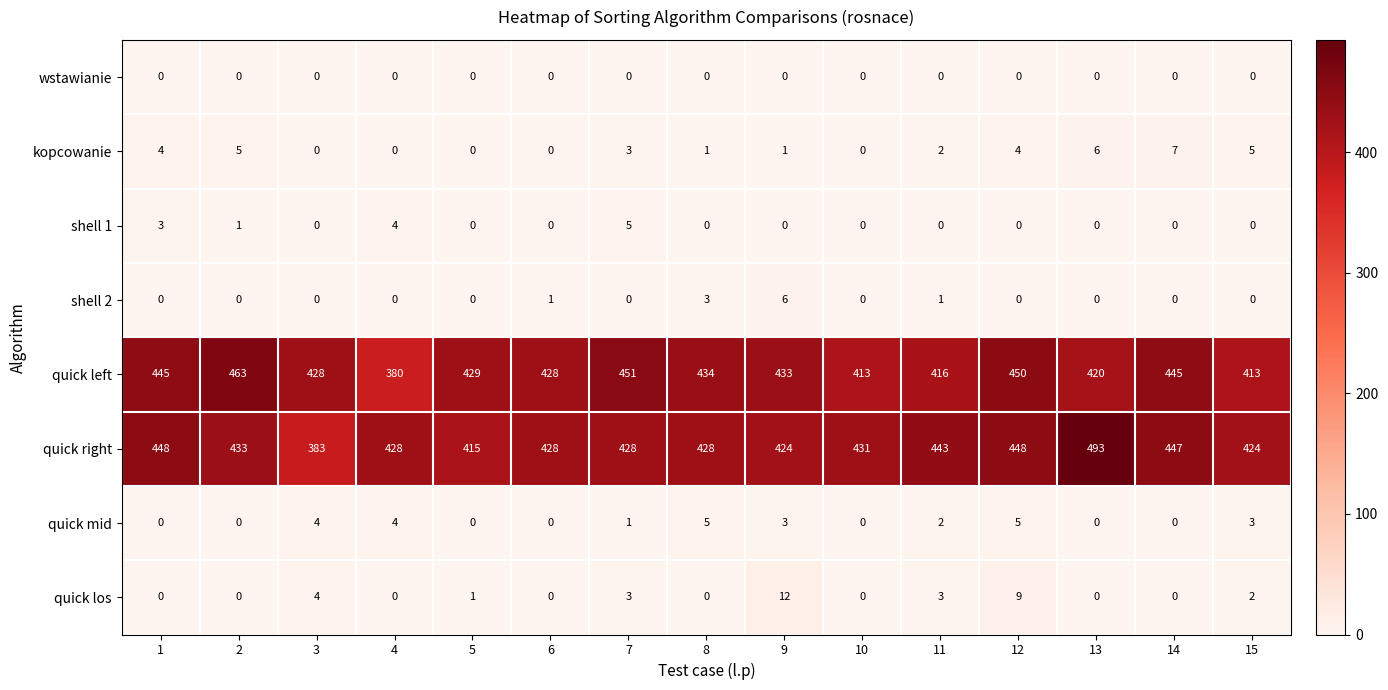

What is the greatest value displayed?

493